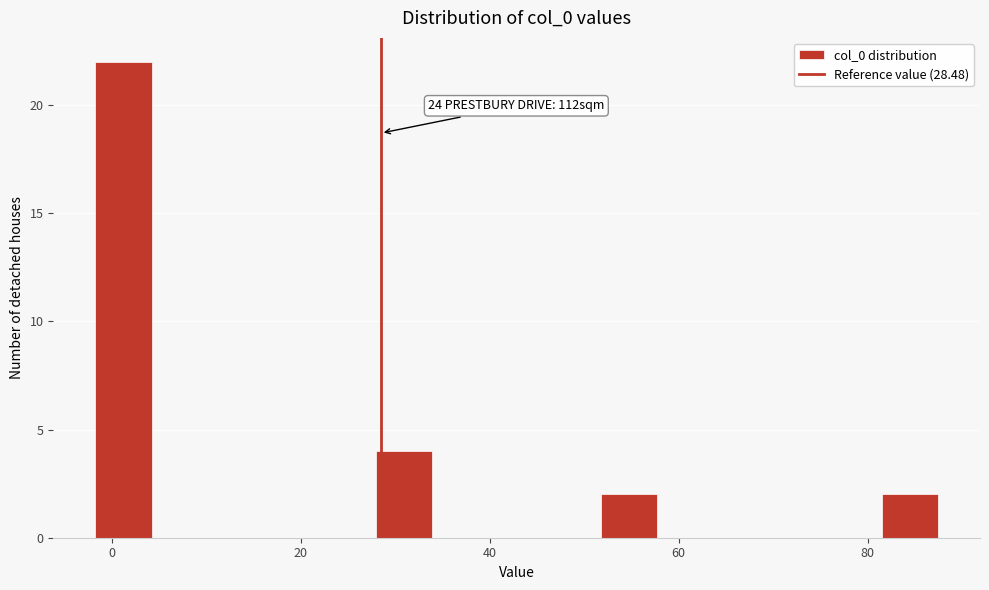

Read against the x-axis, roughly where is the centre of the tallest bar?

2